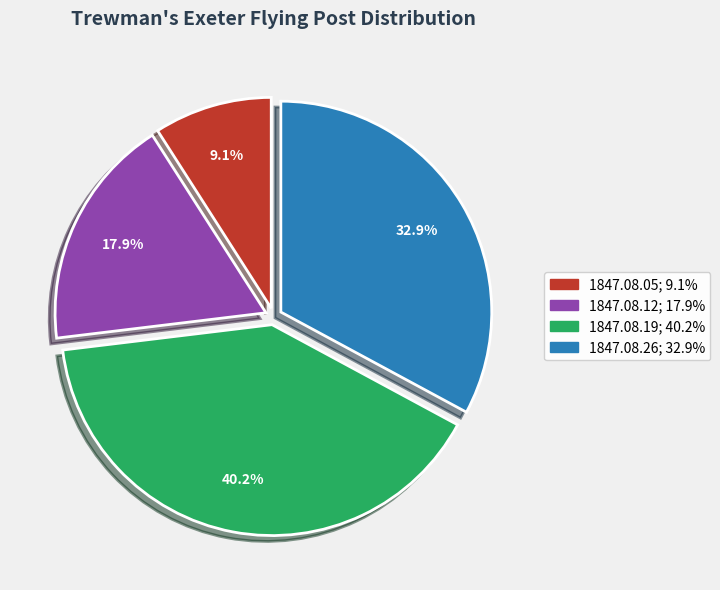

What percentage is NOT represented by 1847.08.26?

67.1%